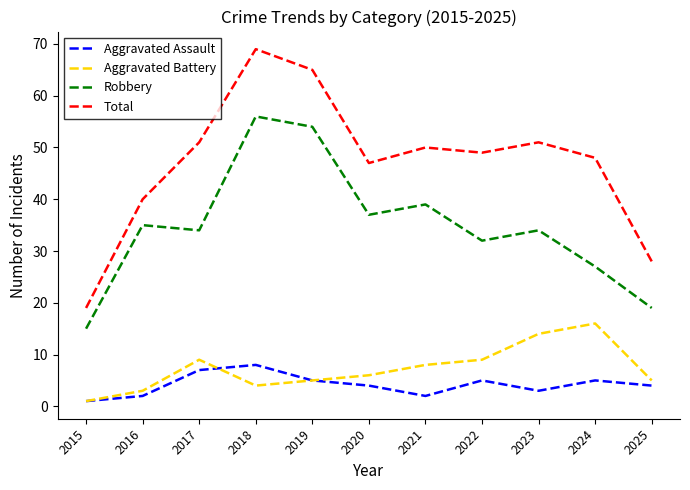

What is the difference between the highest and lowest values at 2019?

60